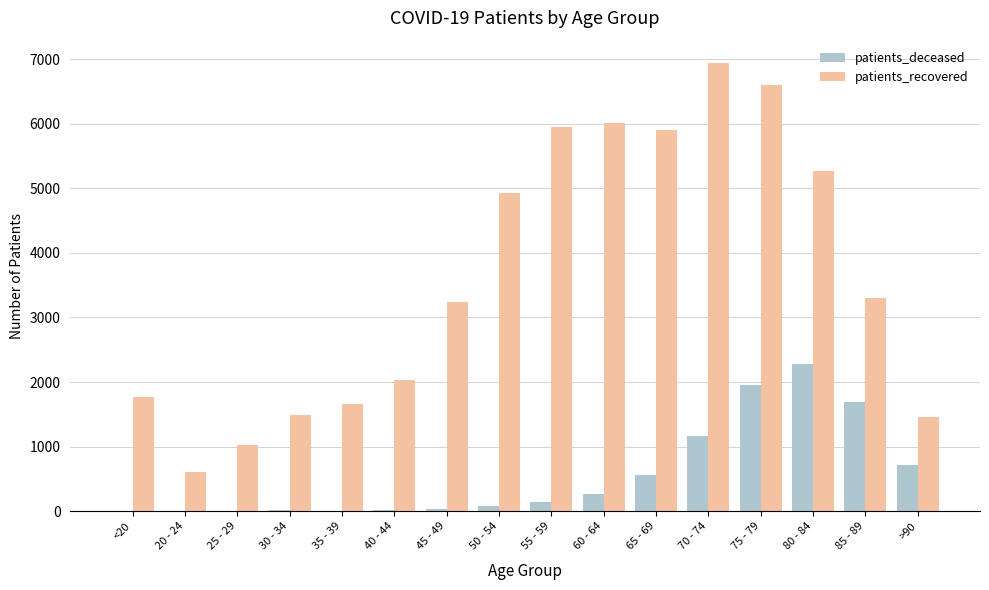

Are the bars horizontal?

No